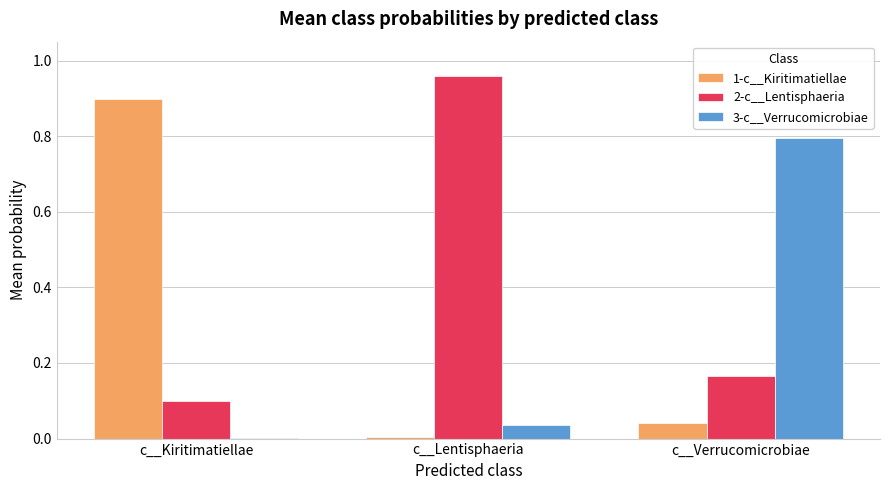

Which category has the highest value in the 2-c__Lentisphaeria series?

c__Lentisphaeria